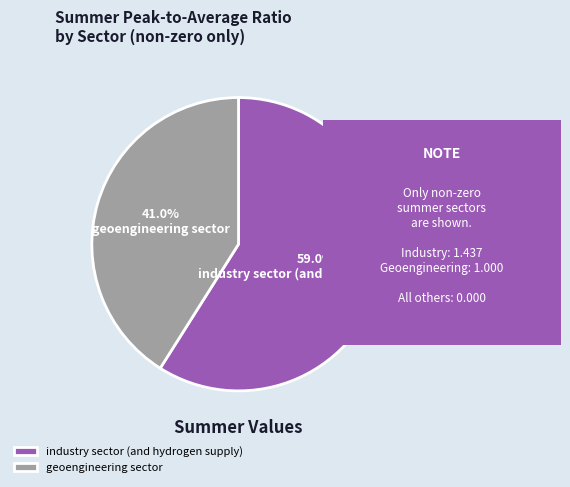

Which category has the smallest portion of the pie?

geoengineering sector